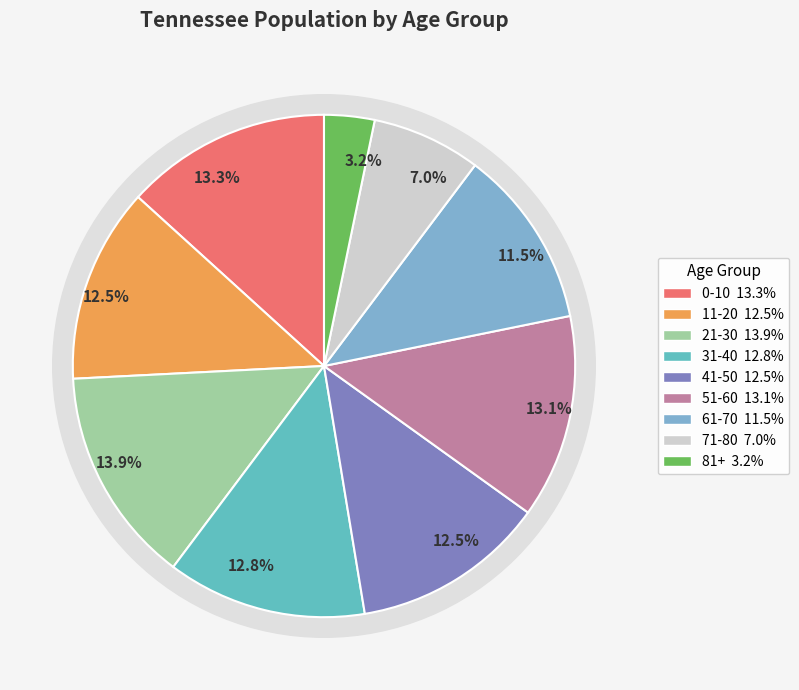

What percentage is the 41-50 slice, to the nearest percent?

12%